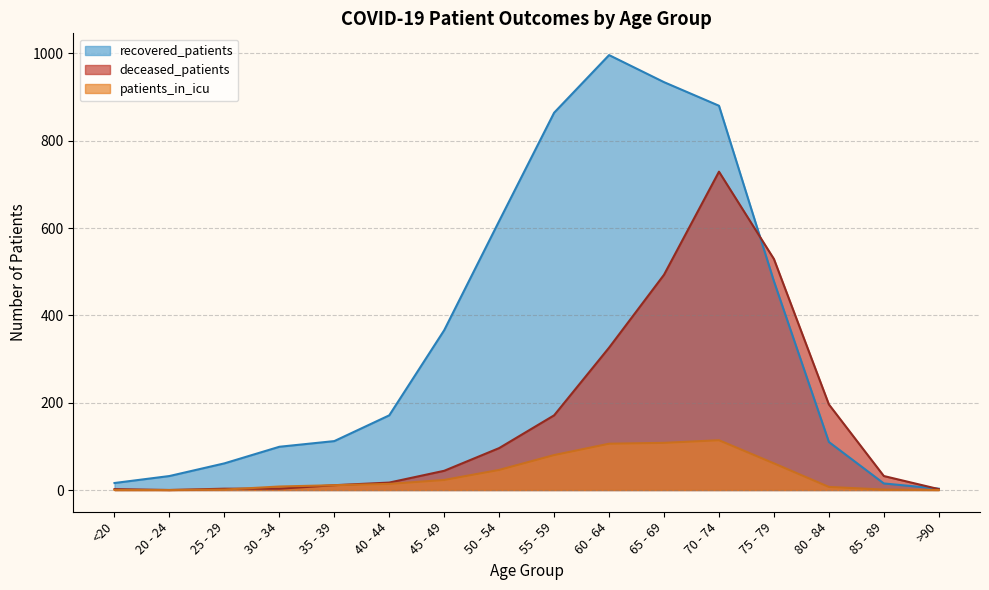

Reading right to left, what are all the values shown in this chart?

recovered_patients: 3	15	110	478	880	934	996	864	616	366	171	112	99	61	32	16
deceased_patients: 2	32	196	529	729	493	326	171	96	44	17	11	3	3	0	2
patients_in_icu: 0	1	7	61	114	108	106	80	46	23	14	11	8	1	0	0